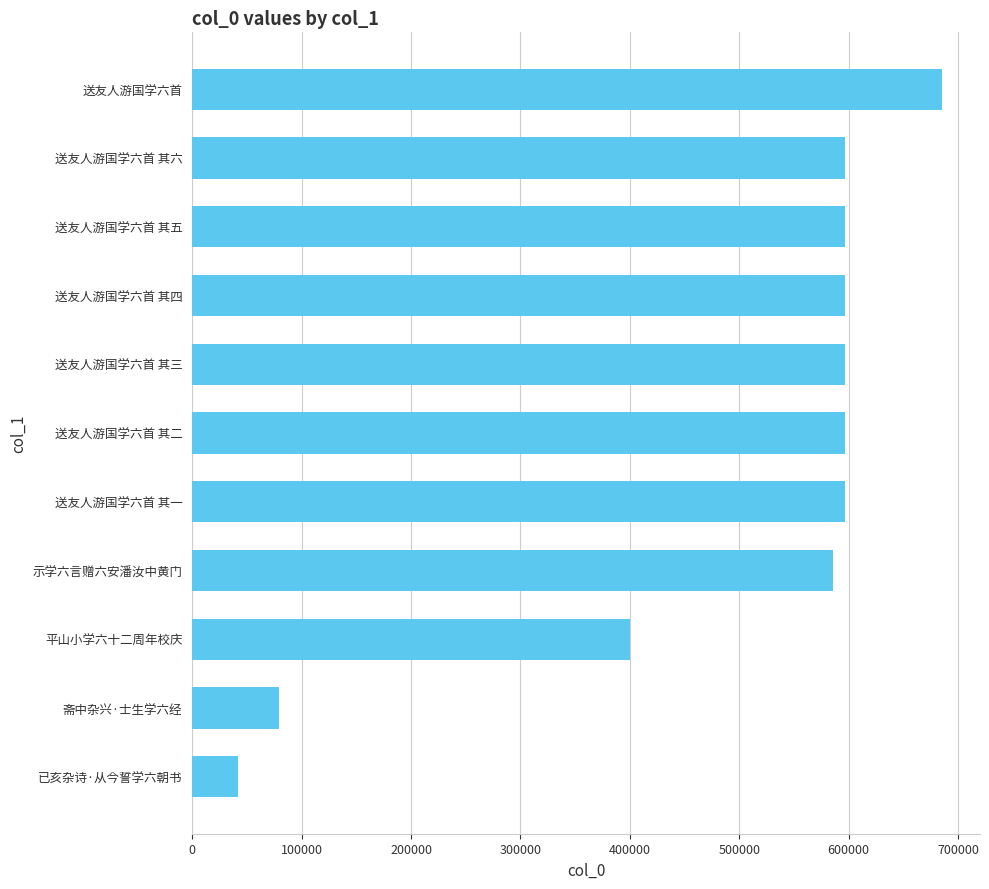

True or false: the data shows 843680 at 送友人游国学六首 其四.

False